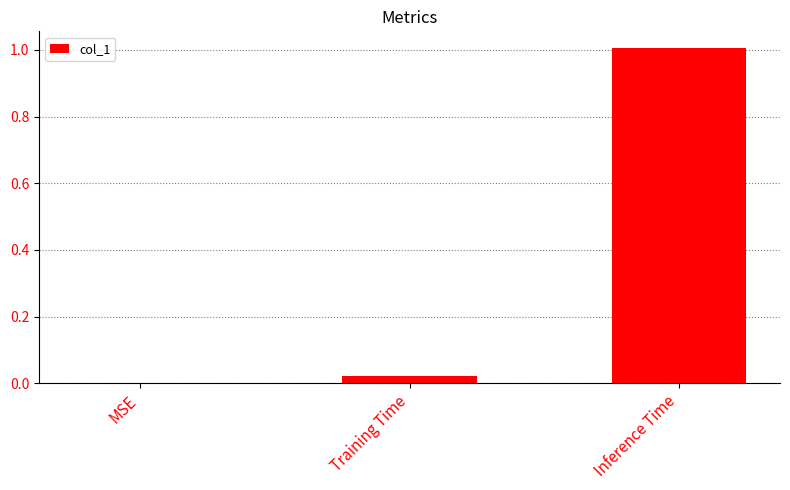

Read the value at Inference Time.

1.0